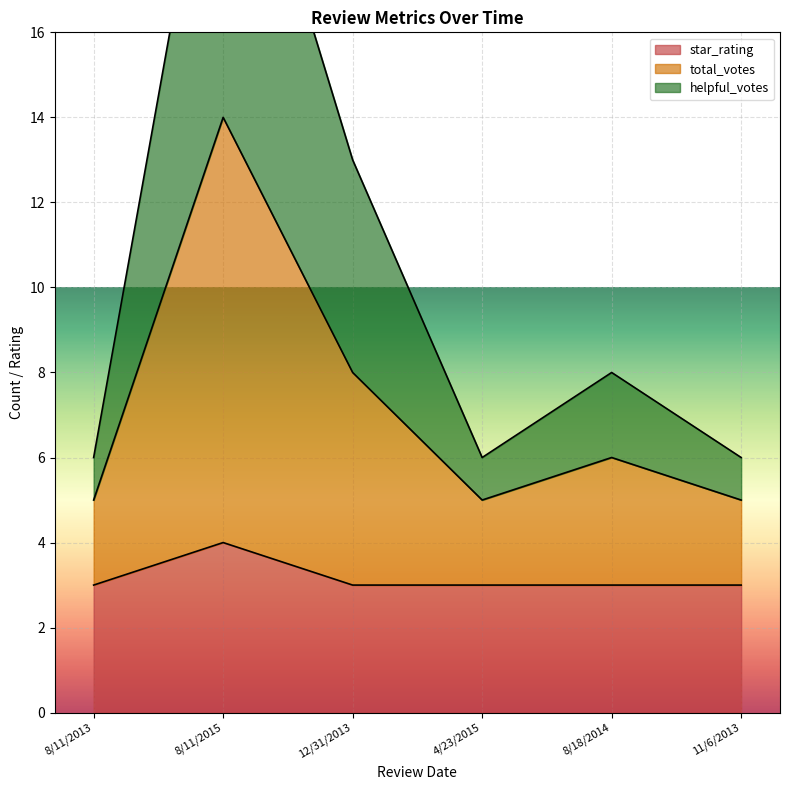

The value of total_votes at 12/31/2013 is 8. True or false?

True